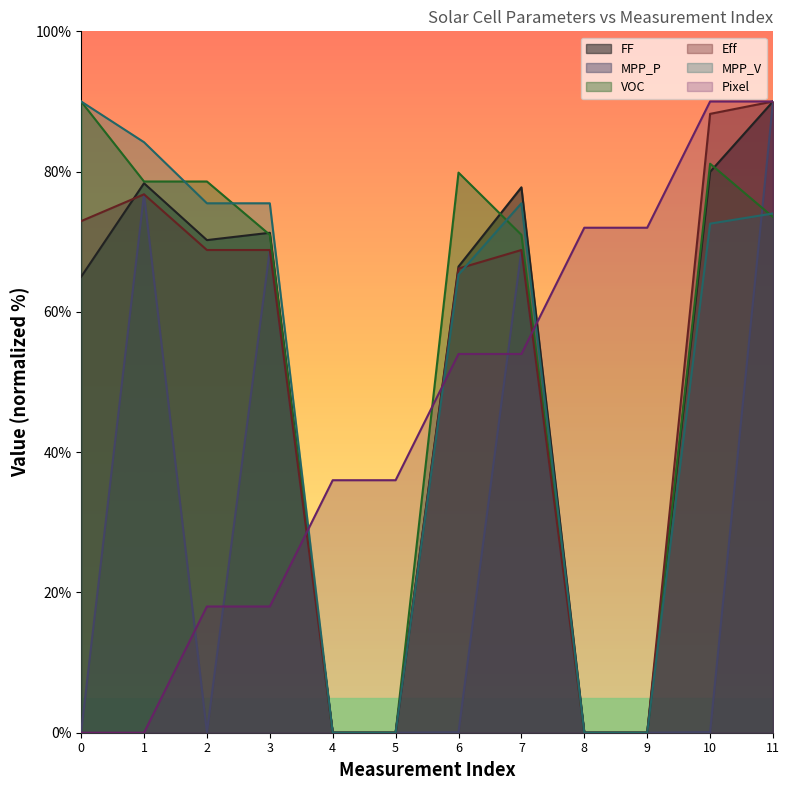

How many series are shown in this chart?

6